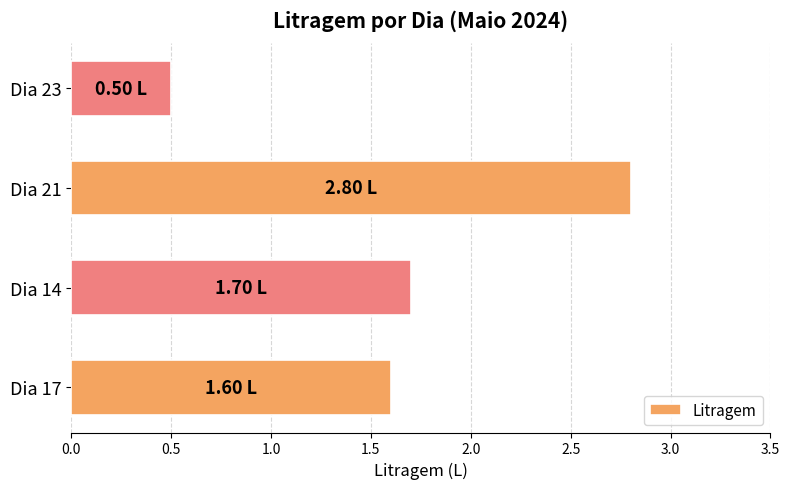

What is the difference between the maximum and second lowest values?

1.2